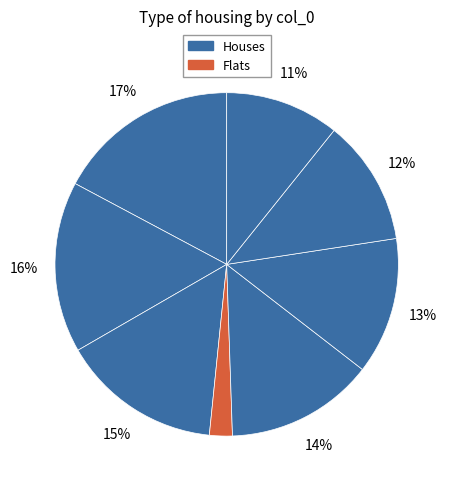

How many segments does this pie chart have?

8